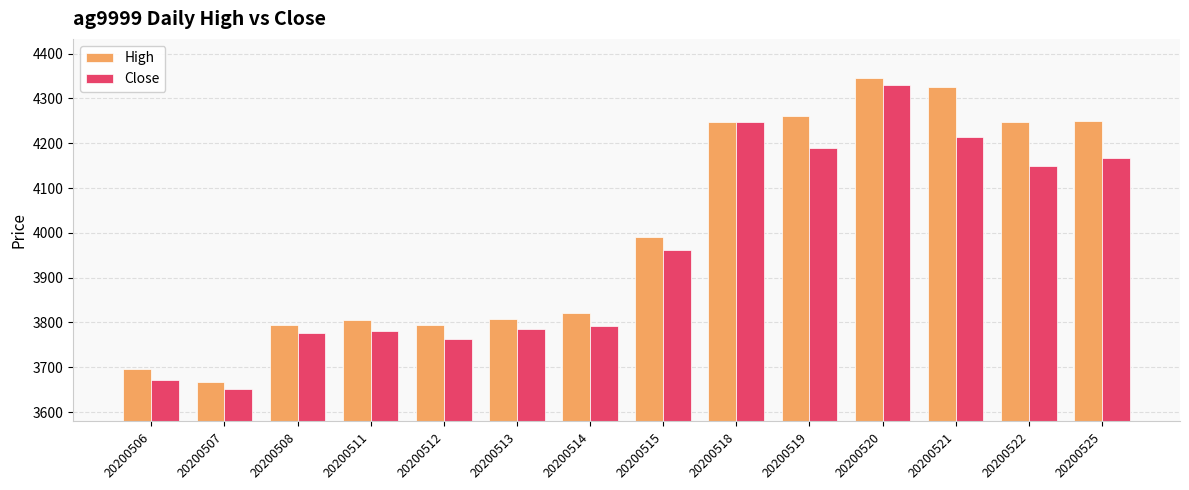

At which category is the sum across all series the highest?

20200520